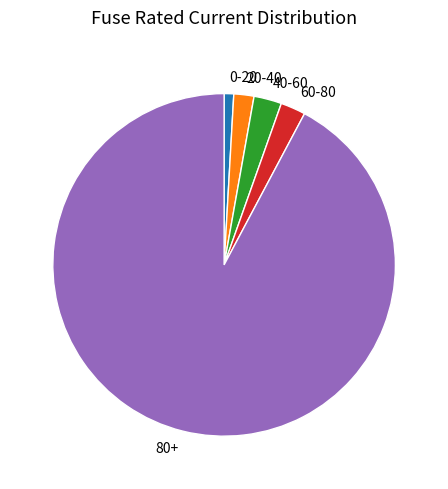

The 60-80 slice represents 9% of the pie. True or false?

False